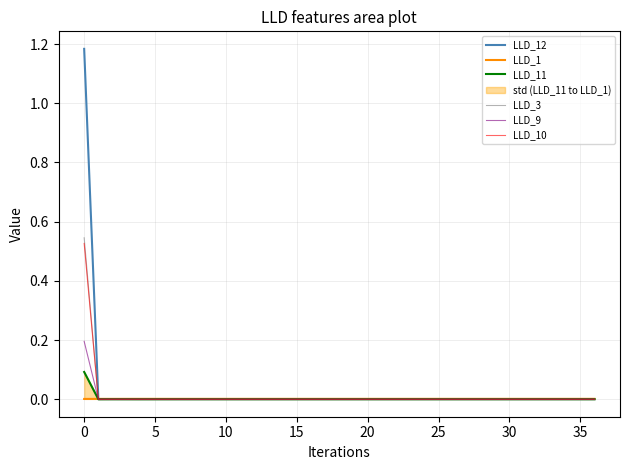

The value of LLD_10 at 22 is -0.4. True or false?

False